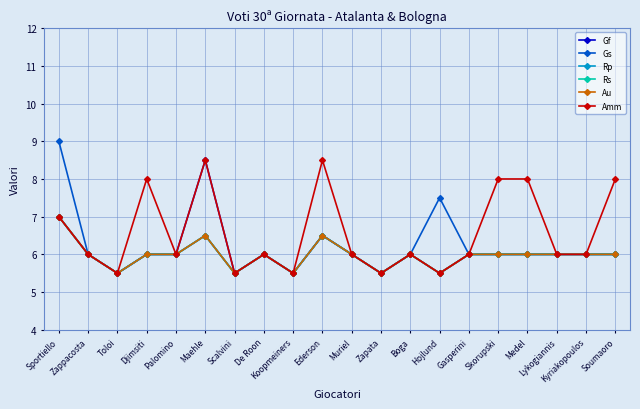

Is the value of Amm at Djimsiti greater than the value of Au at De Roon?

Yes